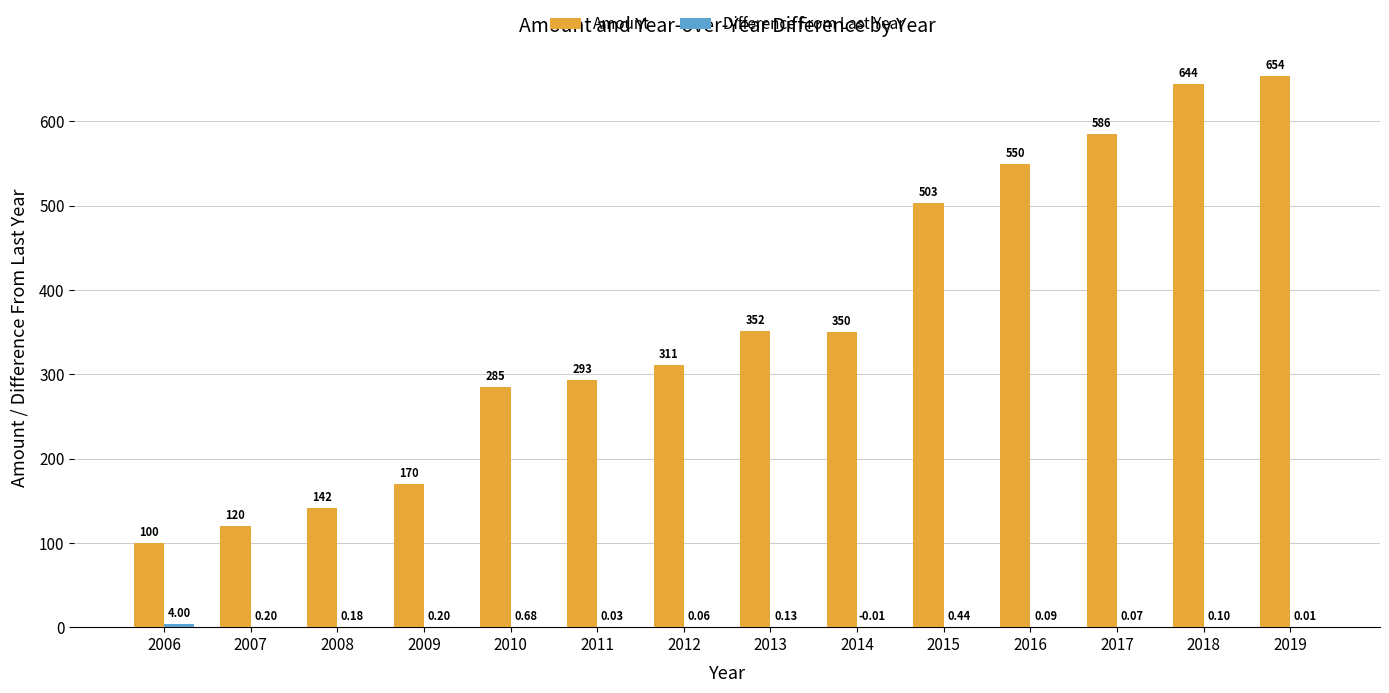

At which category is the sum across all series the highest?

2019